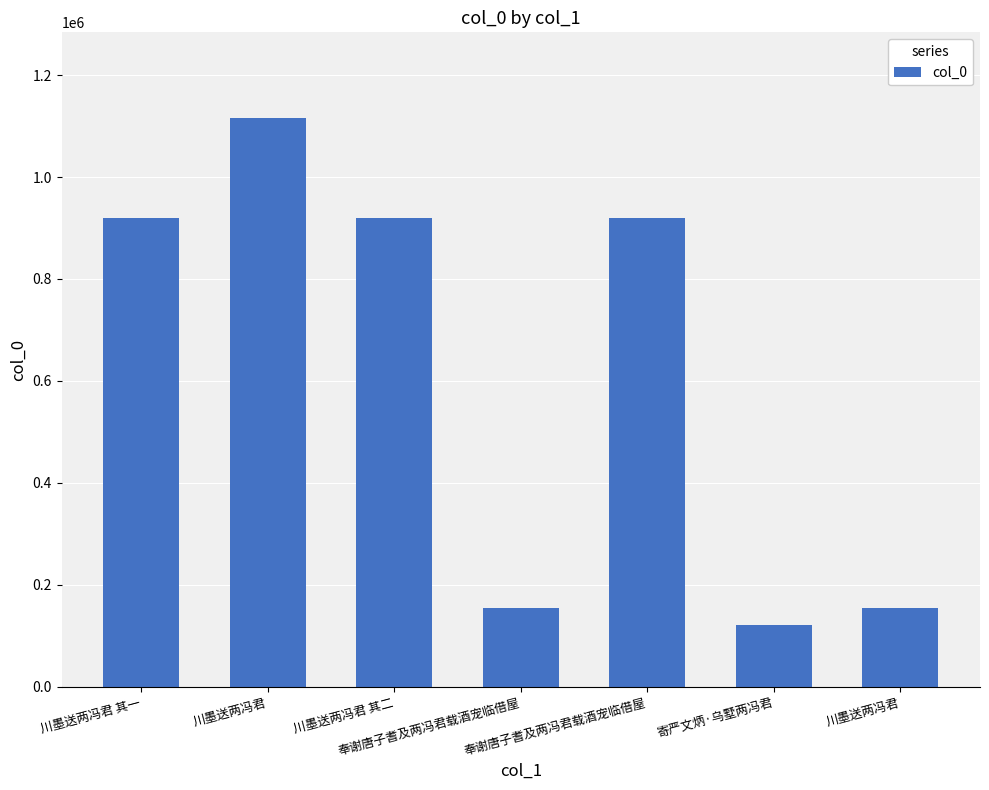

Does the chart contain any negative values?

No